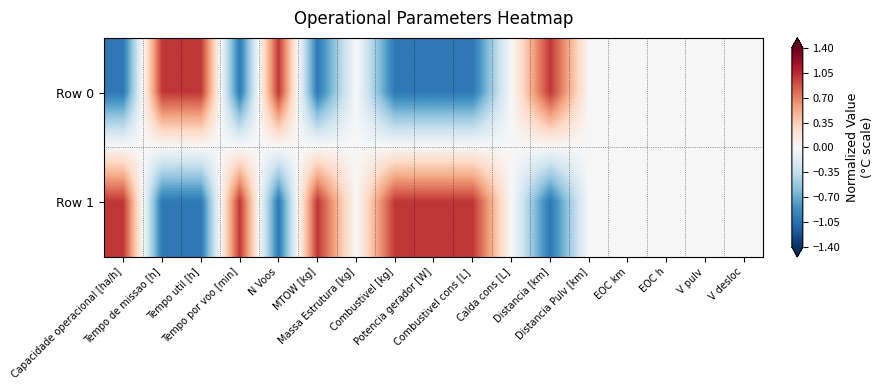

Rank the series by their maximum value, from highest to lowest.

Row 0, Row 1